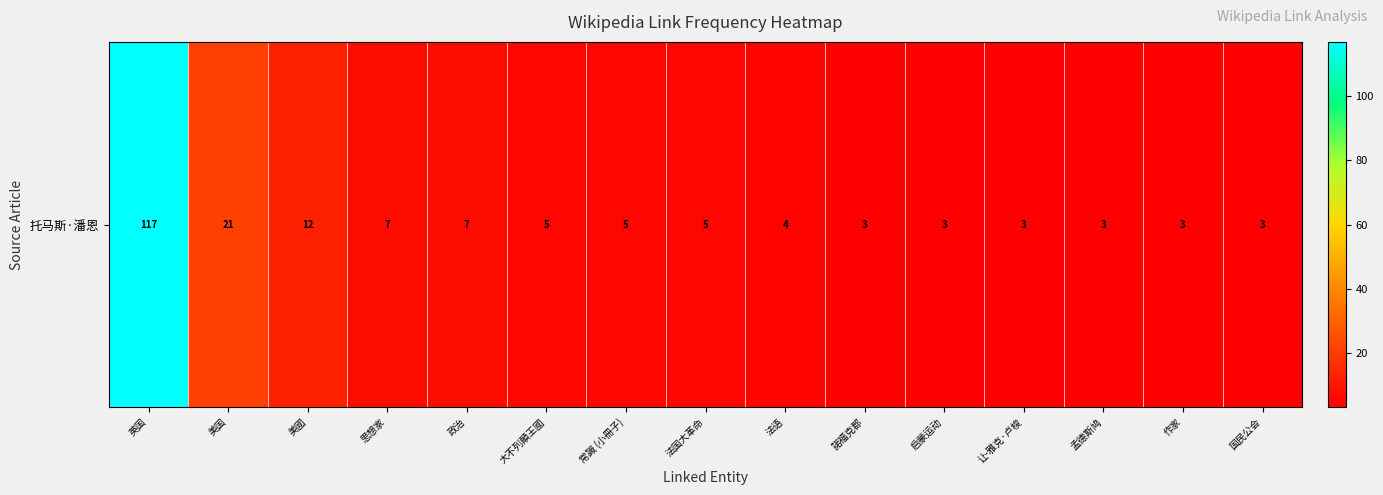

Which has a higher value, 諾福克郡 or 孟德斯鸠?

諾福克郡